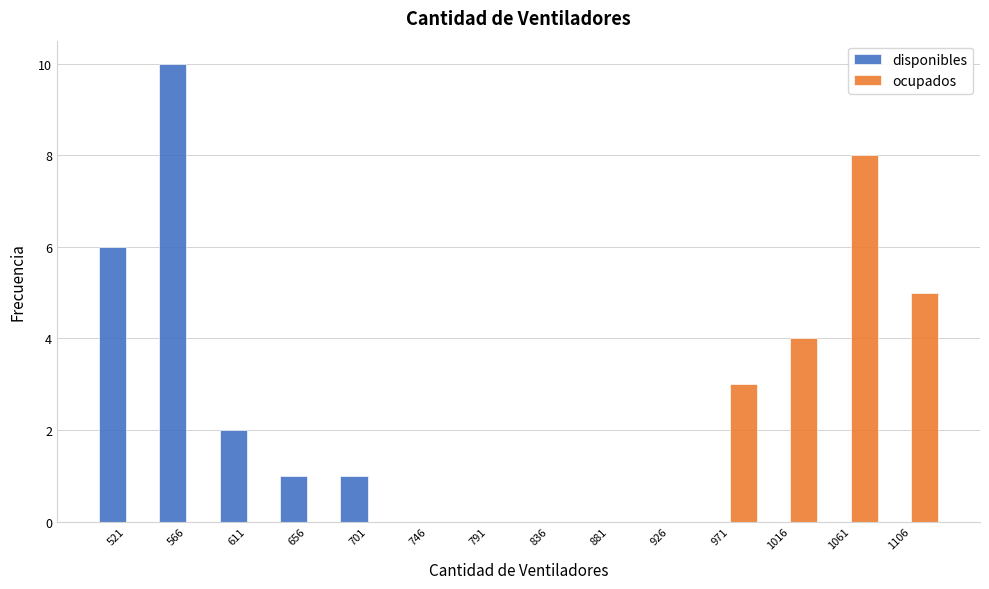

Reading left to right, extract all data points from this chart.

disponibles: 521=6	566=10	611=2	656=1	701=1	746=0	791=0	836=0	881=0	926=0	971=0	1016=0	1061=0	1106=0
ocupados: 521=0	566=0	611=0	656=0	701=0	746=0	791=0	836=0	881=0	926=0	971=3	1016=4	1061=8	1106=5